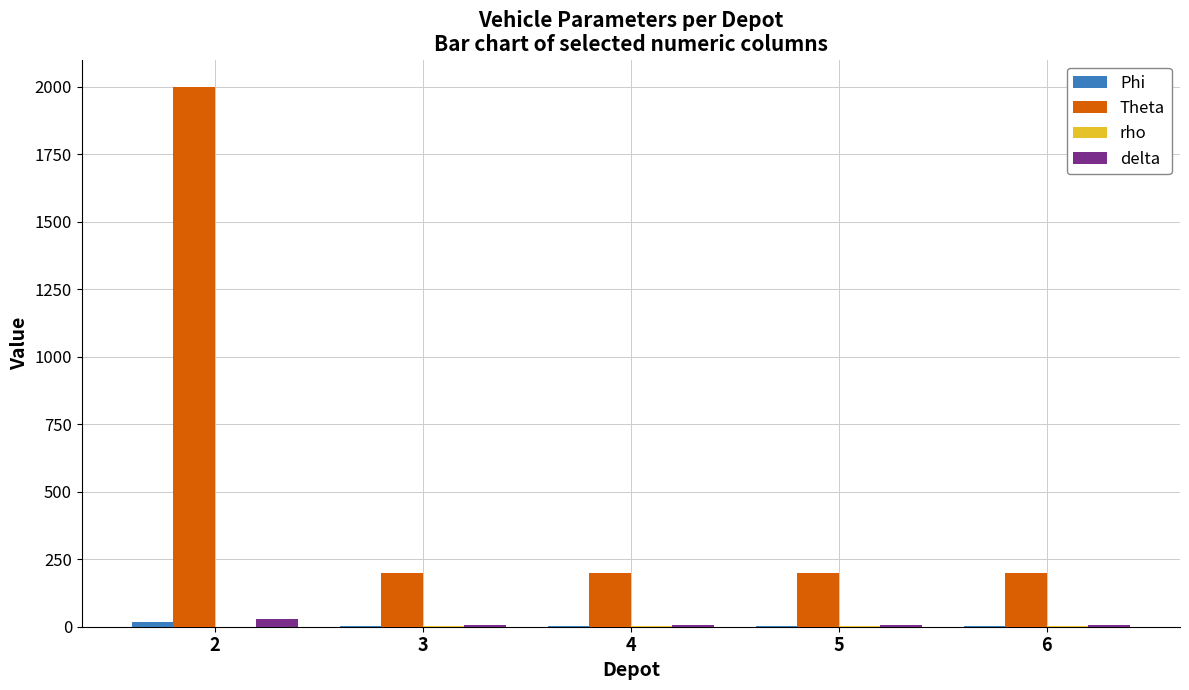

What is the maximum value shown in the chart?

2000.0